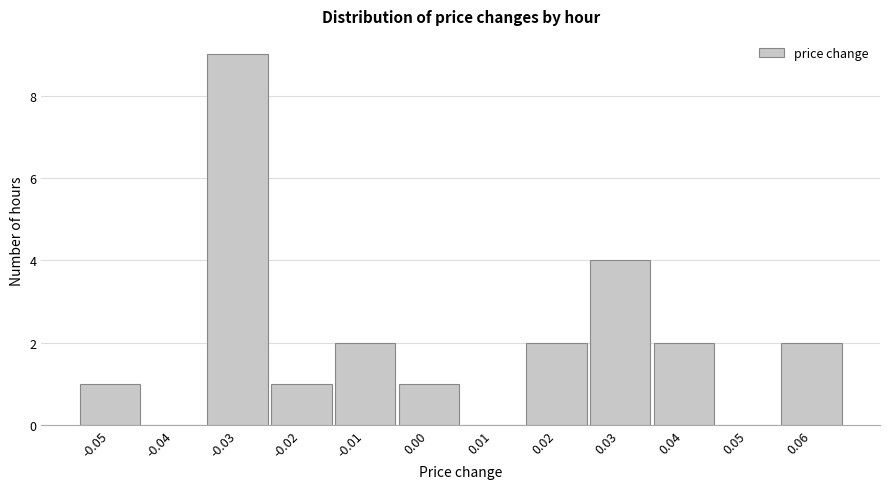

Reading left to right, transcribe this chart: for each bar, give the range it covers on the x-axis and its height. The values are not printed on the chart, so give them approximately, as read against the axis.

-0.055 to -0.045: 1
-0.045 to -0.035: 0
-0.035 to -0.025: 9
-0.025 to -0.015: 1
-0.015 to -0.005: 2
-0.005 to 0.005: 1
0.005 to 0.015: 0
0.015 to 0.025: 2
0.025 to 0.035: 4
0.035 to 0.045: 2
0.045 to 0.055: 0
0.055 to 0.065: 2